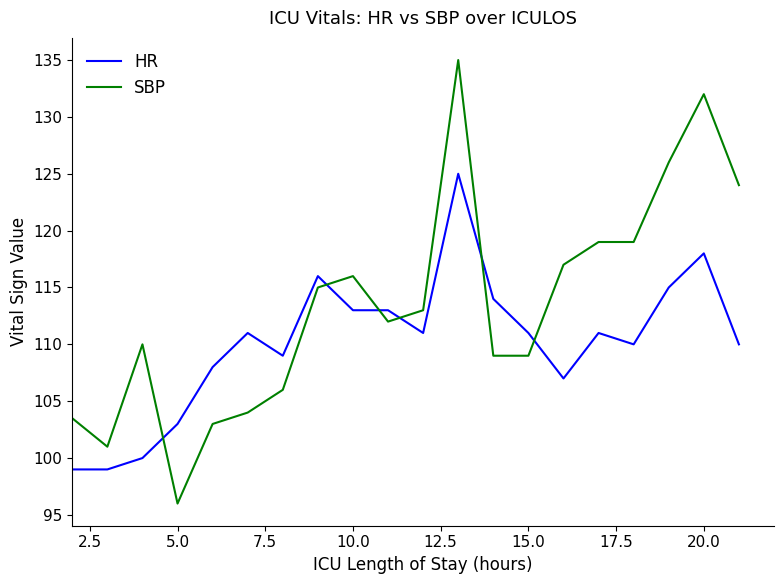

Which series has the widest spread of values?

SBP